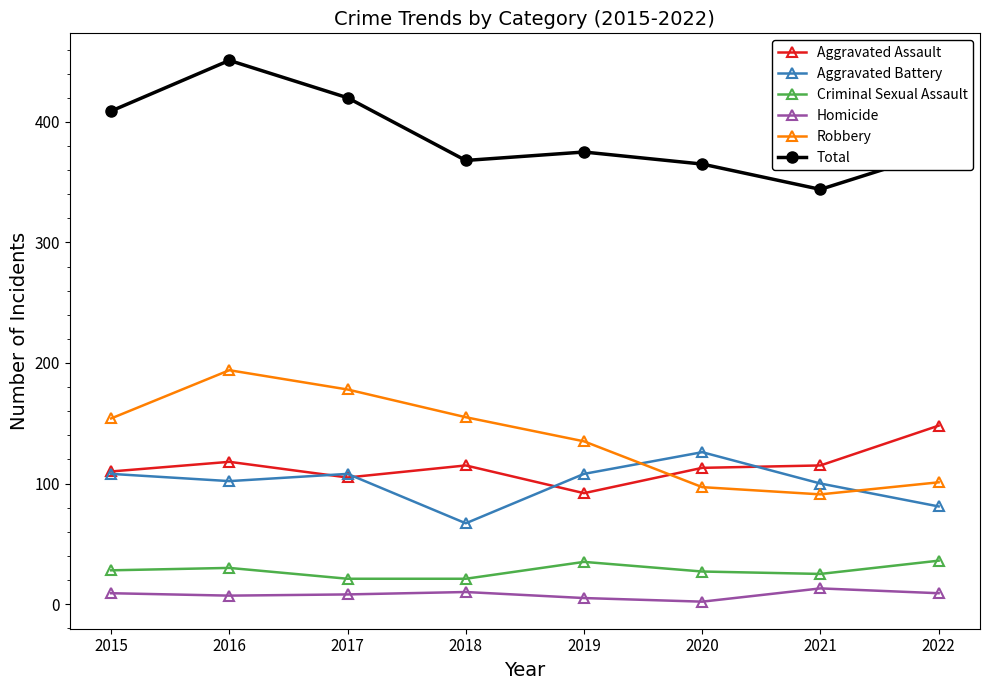

Is it true that Homicide equals 2 at 2020?

True